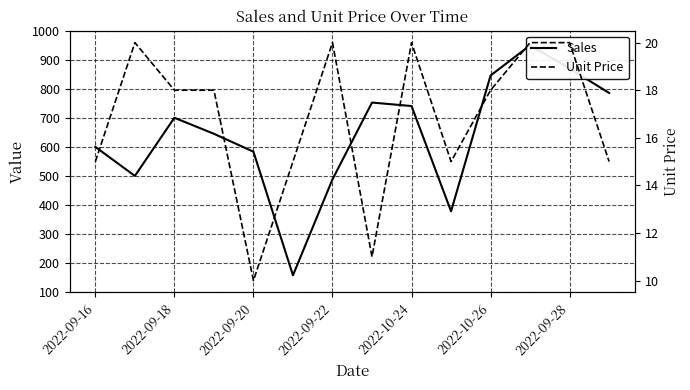

What is the difference between the maximum and minimum values in the Unit Price series?

10.0